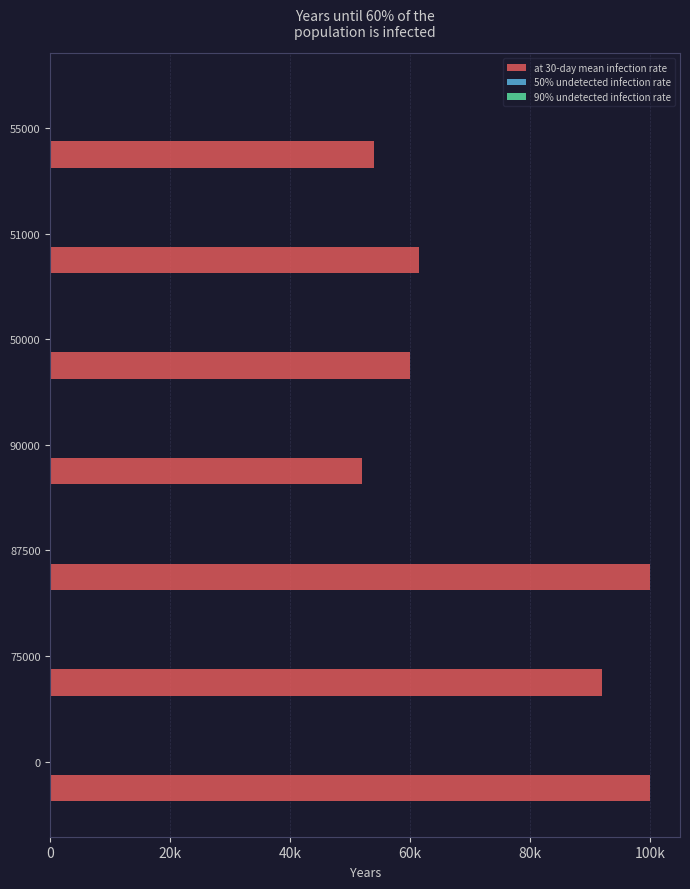

Which series has the largest total across all categories?

at 30-day mean infection rate